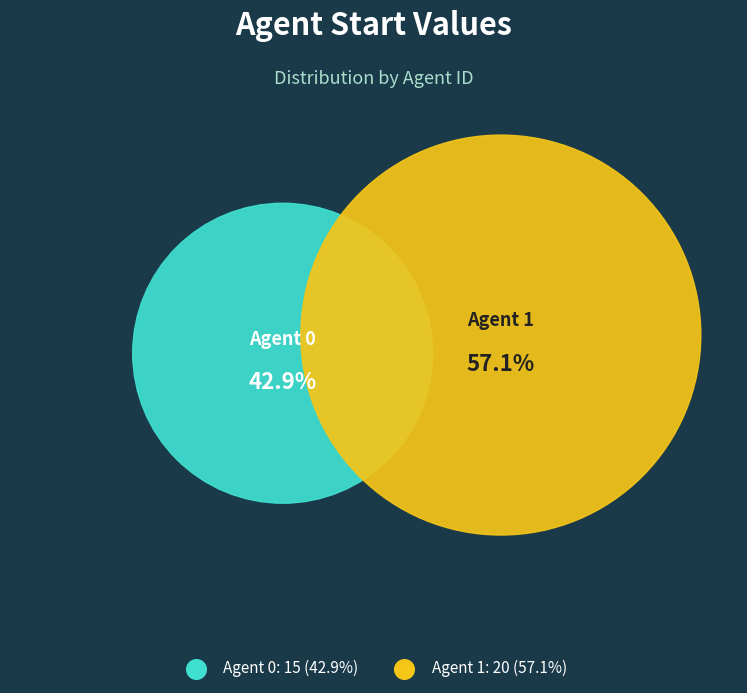

Combined, do 0 and 1 account for over 50%?

Yes